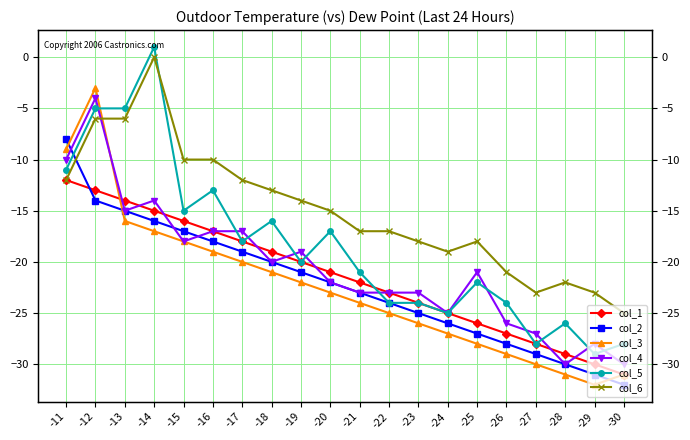

True or false: col_3 has more than 0 points higher than both neighbors.

True